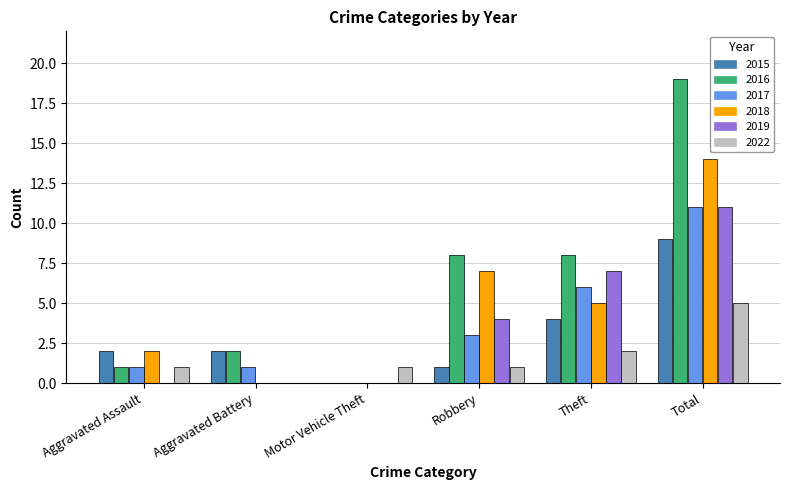

Reading left to right, transcribe all the data shown in this chart.

2015: 2	2	0	1	4	9
2016: 1	2	0	8	8	19
2017: 1	1	0	3	6	11
2018: 2	0	0	7	5	14
2019: 0	0	0	4	7	11
2022: 1	0	1	1	2	5